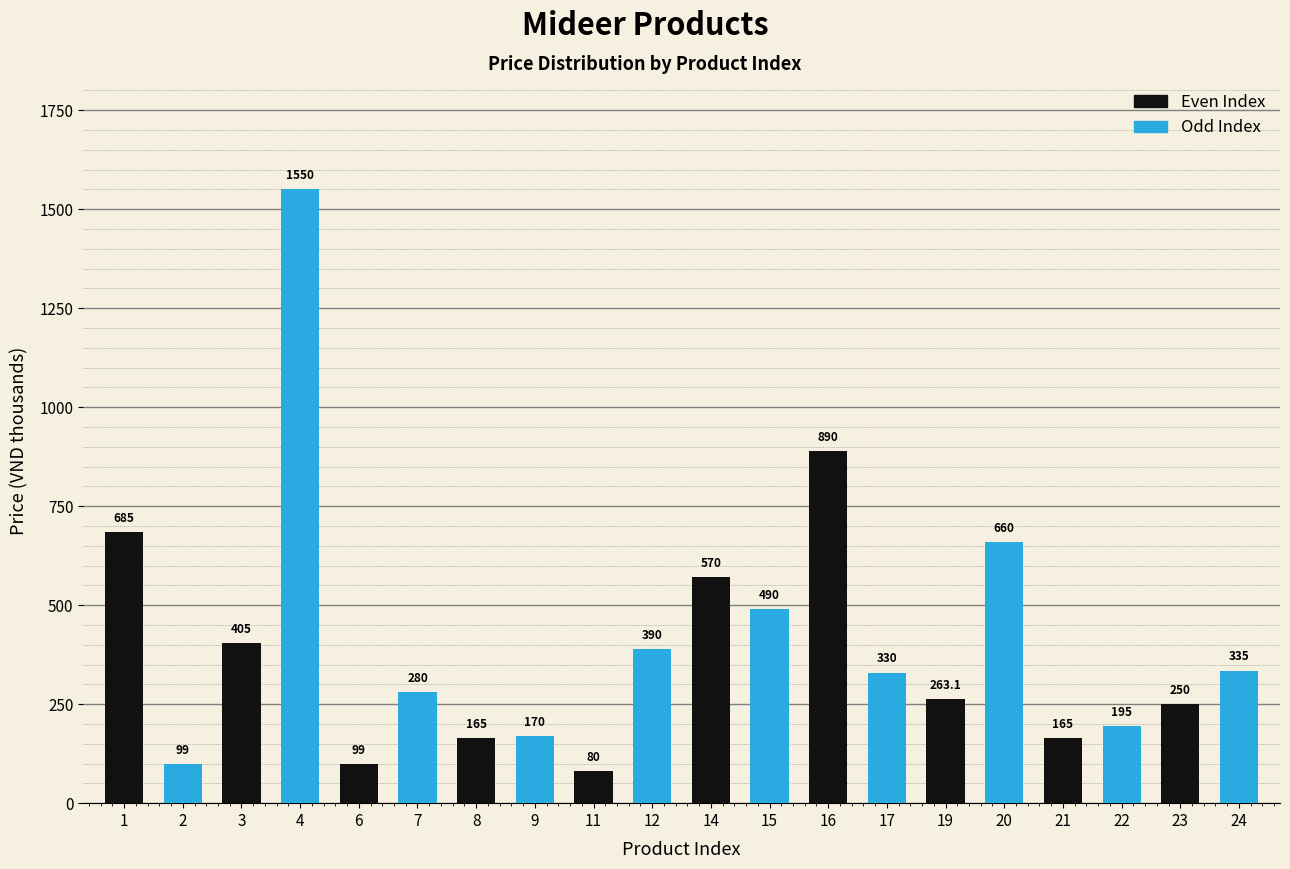

What value does the Odd Index series have at 8?

170.0